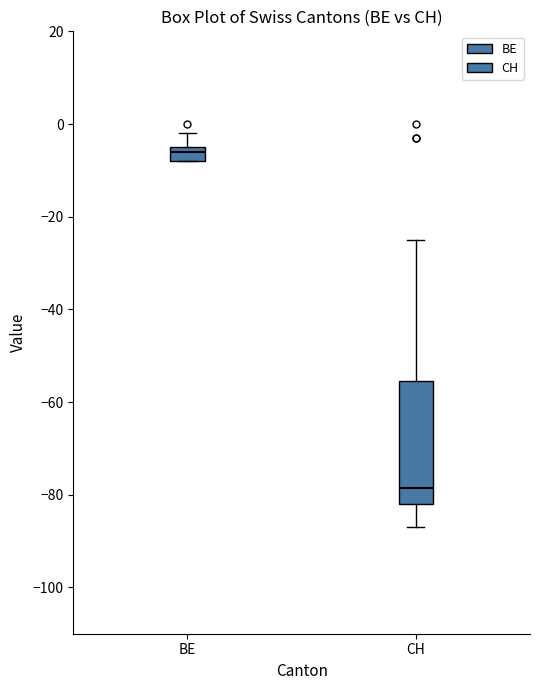

Which box's median line is the highest?

BE